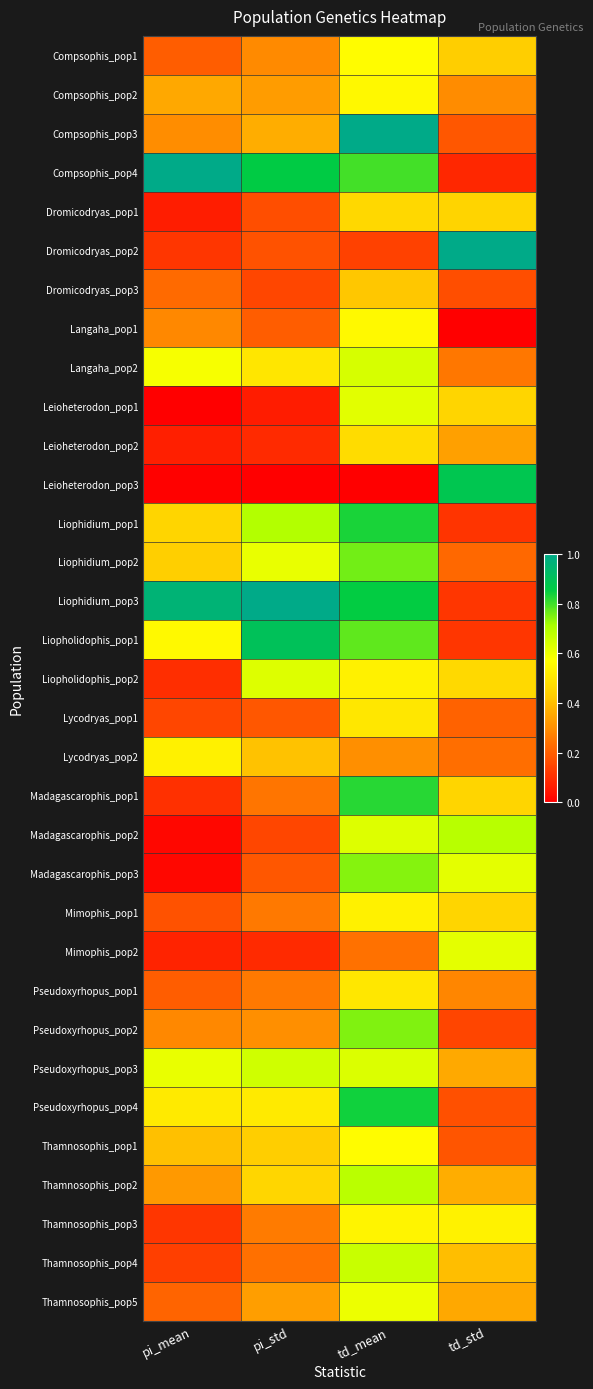

What is the maximum value shown in the chart?

1.0